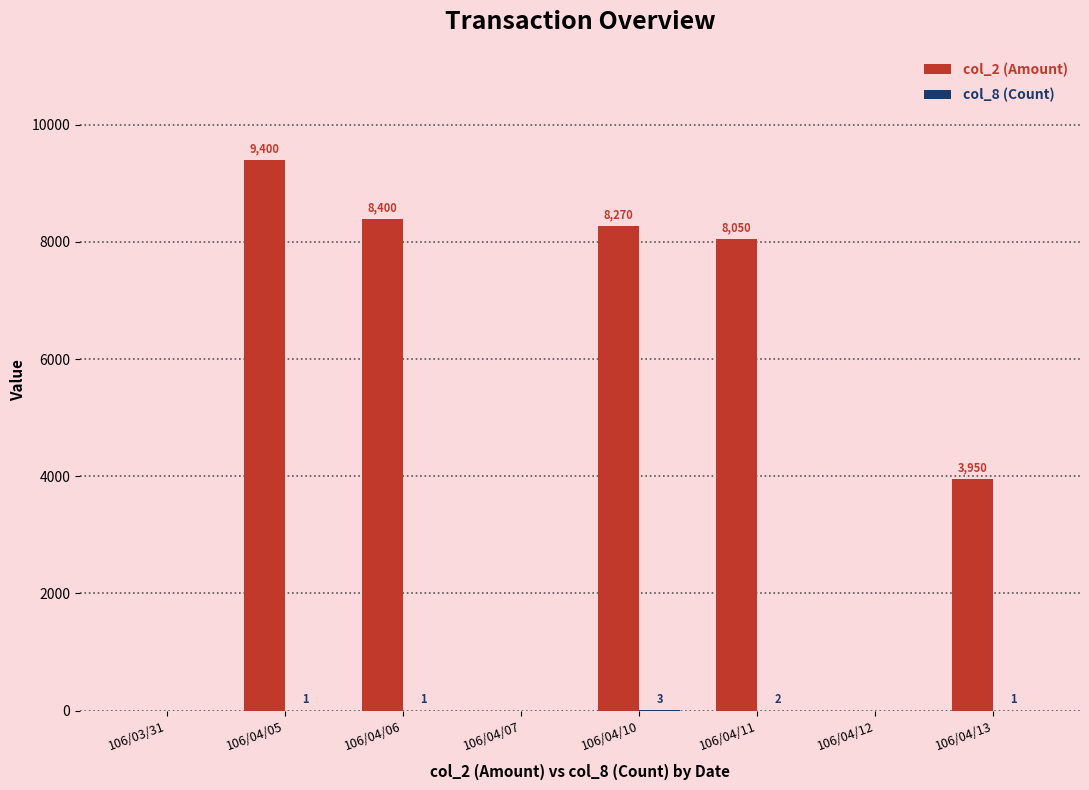

Which series has the largest total across all categories?

col_2 (Amount)